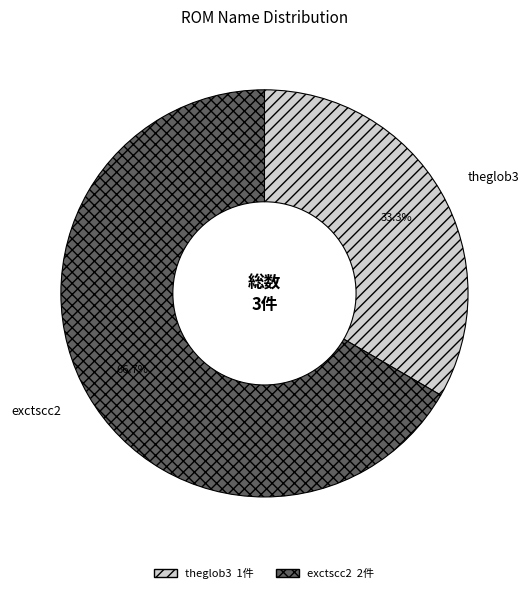

How many segments does this pie chart have?

2